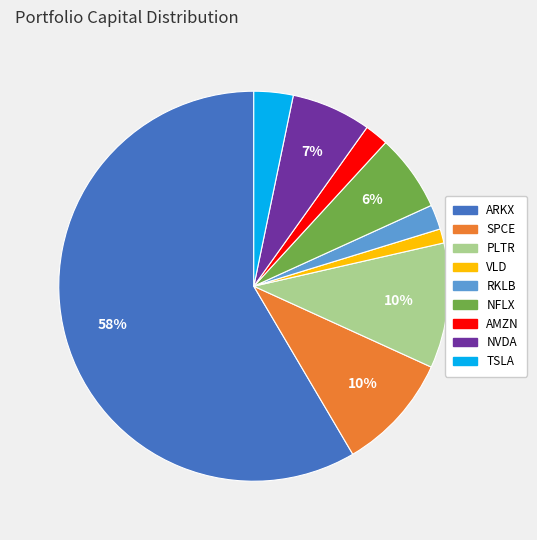

How many segments does this pie chart have?

9